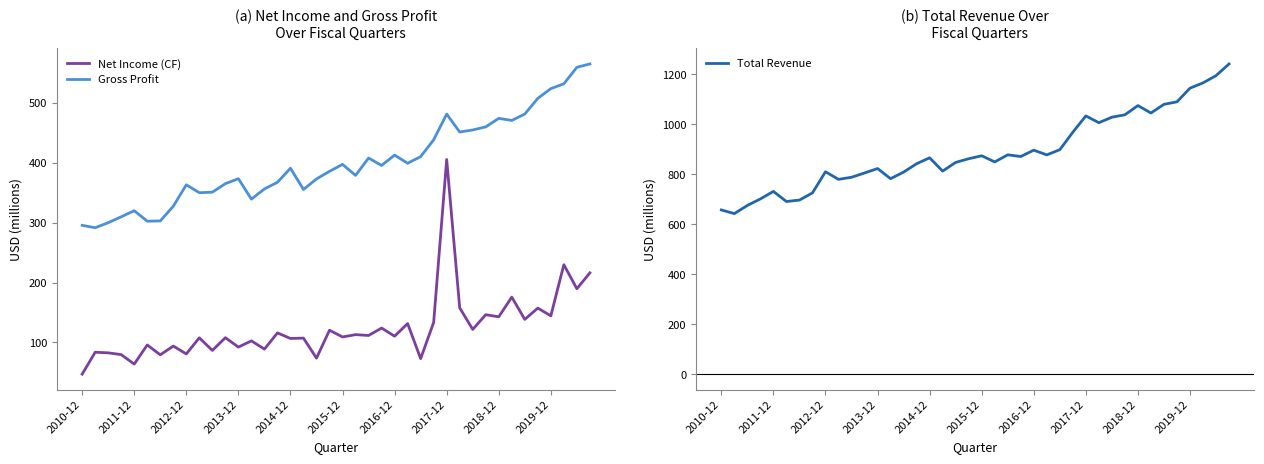

Does the chart have visible grid lines?

No